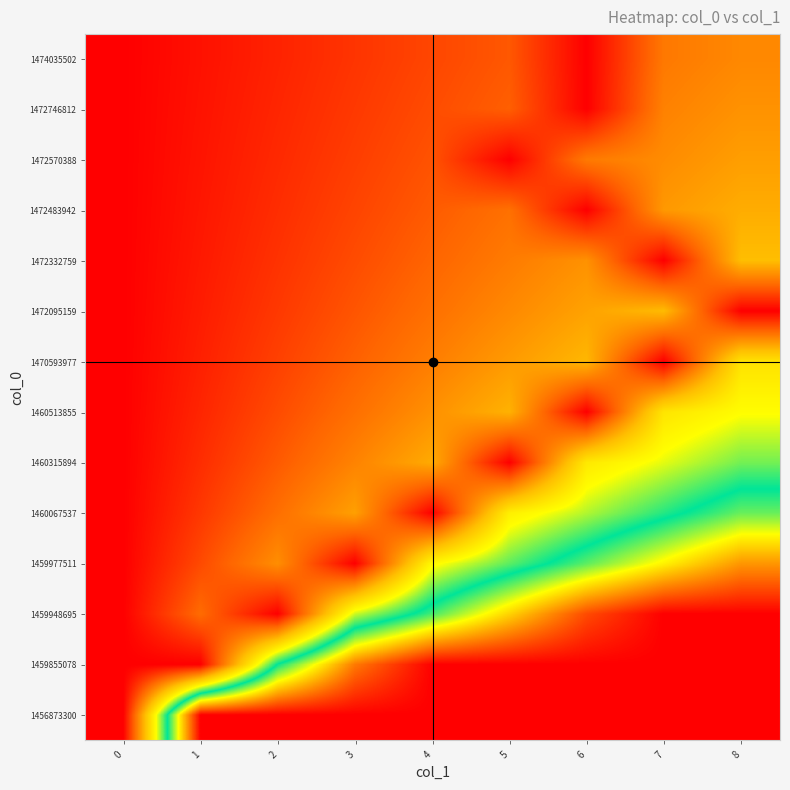

Which series has the largest range (max minus min)?

1456873300